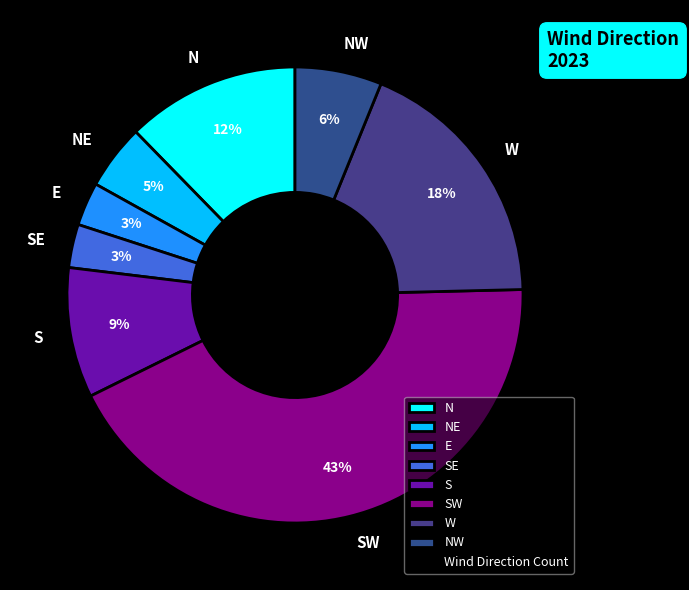

To the nearest percent, what percentage of the pie is N?

12%